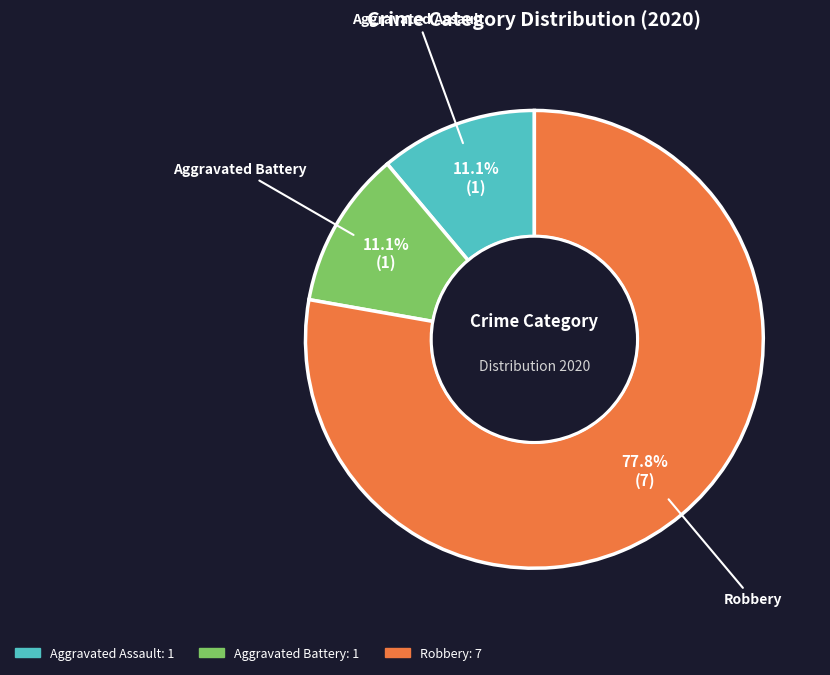

Is there any slice that represents more than half of the pie?

Yes